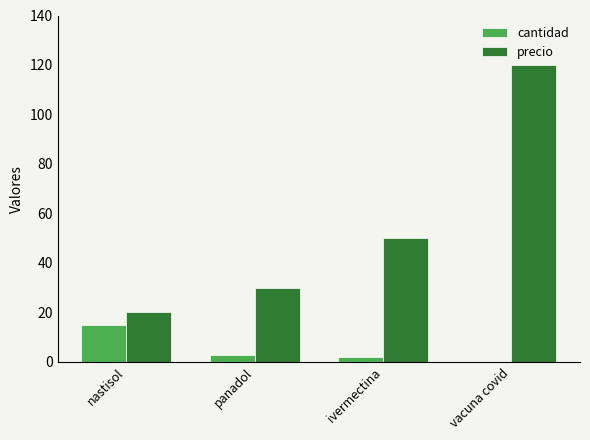

Is the value of cantidad at nastisol greater than the value of precio at nastisol?

No